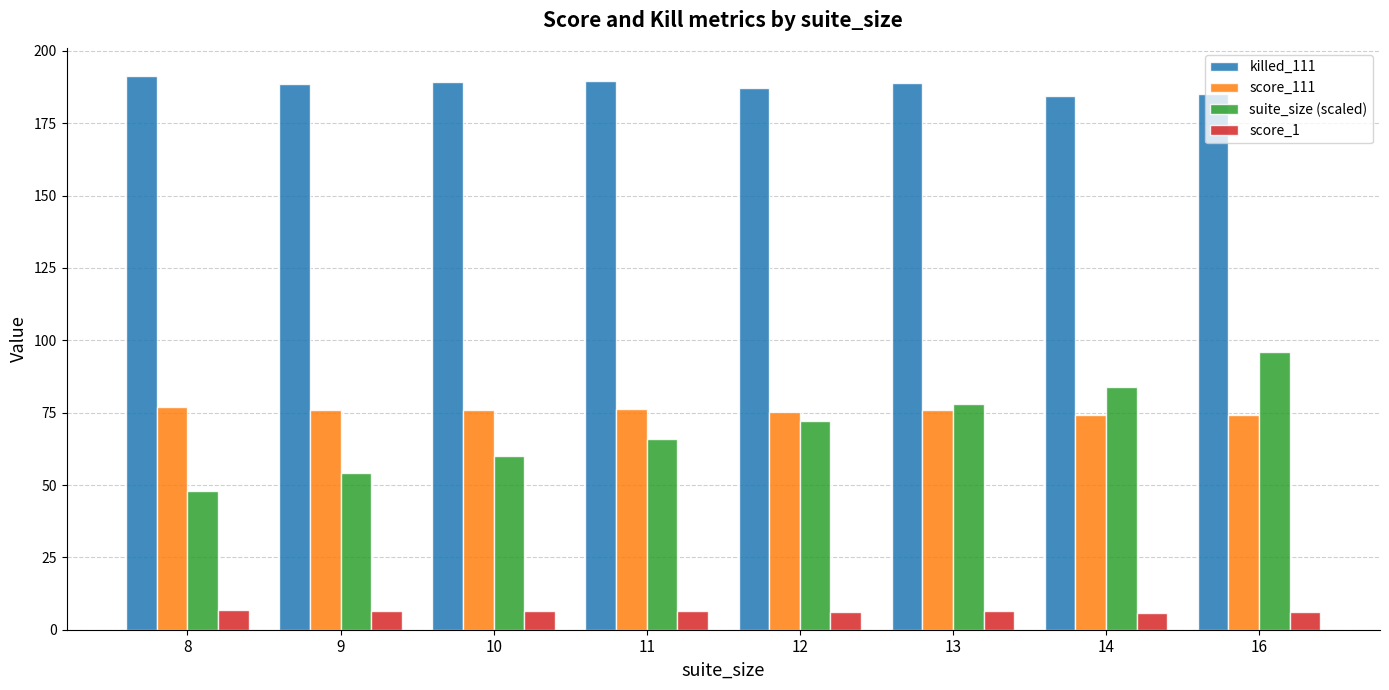

At which category does the chart reach its peak across all series?

8